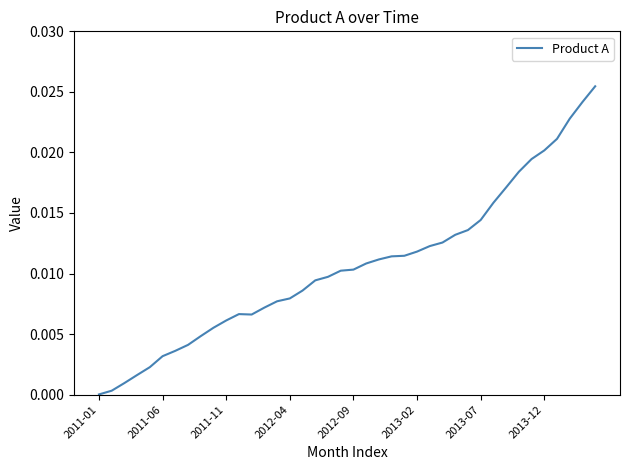

How many distinct data groups are displayed?

1